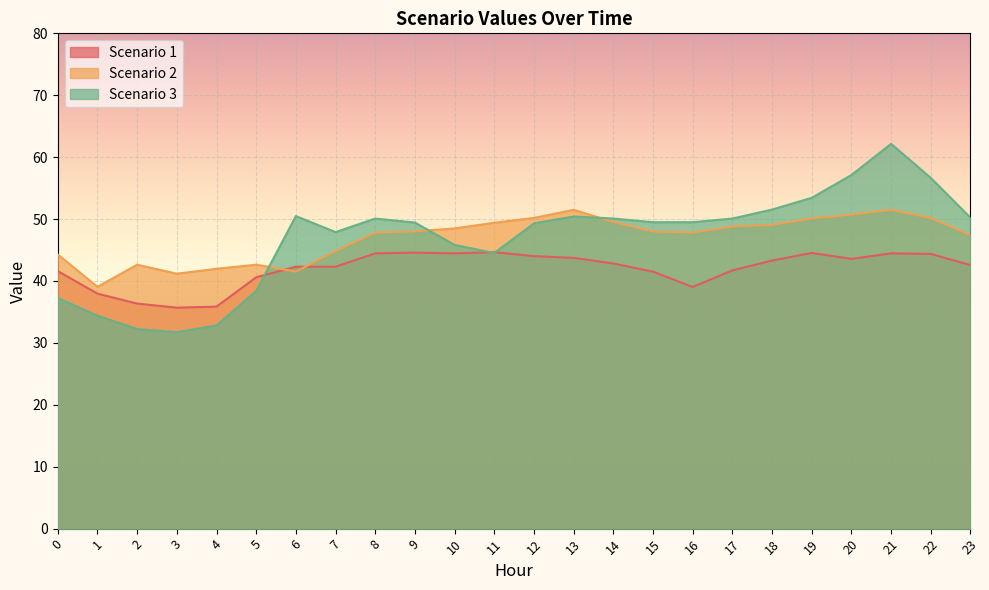

At which category does Scenario 2 reach its first local valley?

1